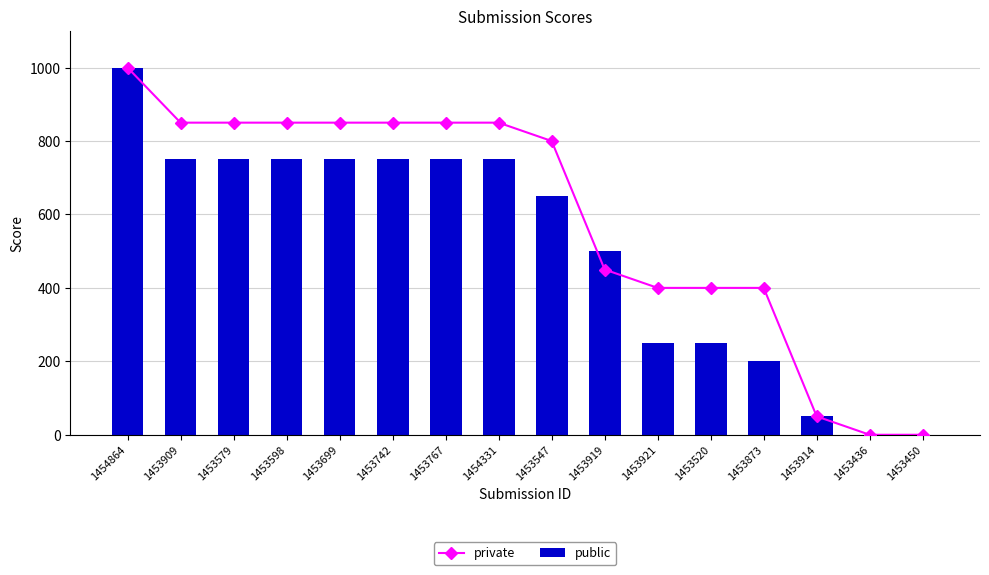

Reading right to left, extract all data points from this chart.

private: 1453450=0	1453436=0	1453914=50	1453873=400	1453520=400	1453921=400	1453919=450	1453547=800	1454331=850	1453767=850	1453742=850	1453699=850	1453598=850	1453579=850	1453909=850	1454864=1000
public: 1453450=0	1453436=0	1453914=50	1453873=200	1453520=250	1453921=250	1453919=500	1453547=650	1454331=750	1453767=750	1453742=750	1453699=750	1453598=750	1453579=750	1453909=750	1454864=1000